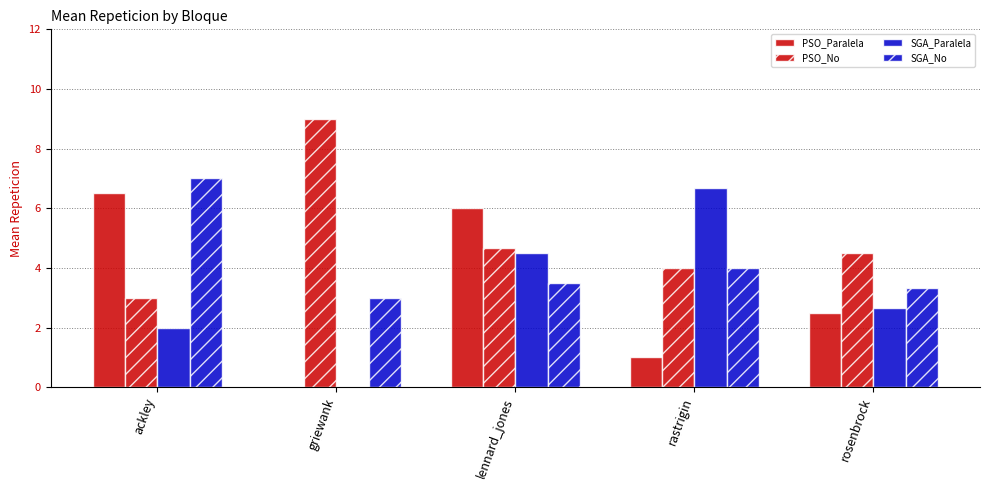

Rank the series at griewank from highest to lowest value.

PSO_No, SGA_No, PSO_Paralela, SGA_Paralela